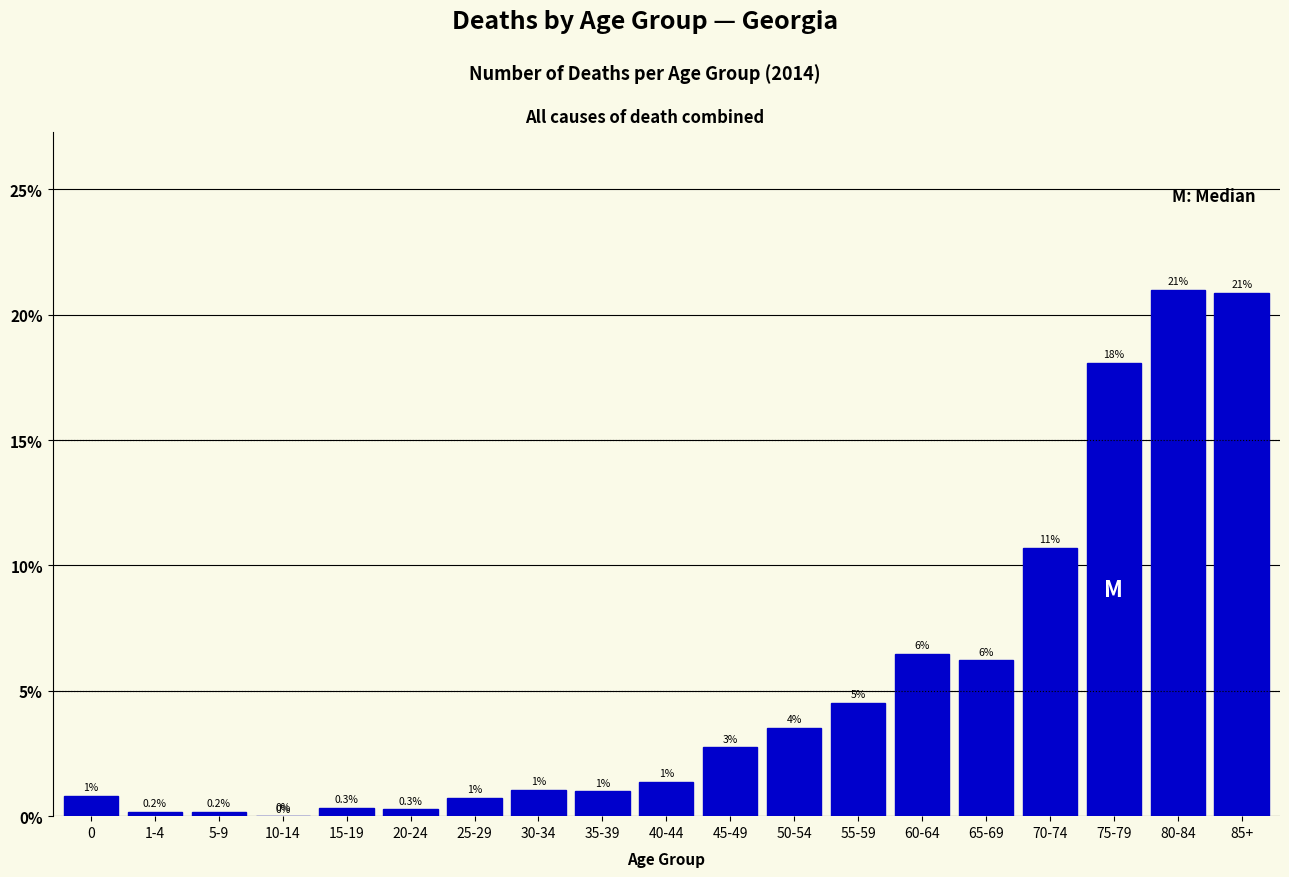

At which label is the value closest to 10?

70-74